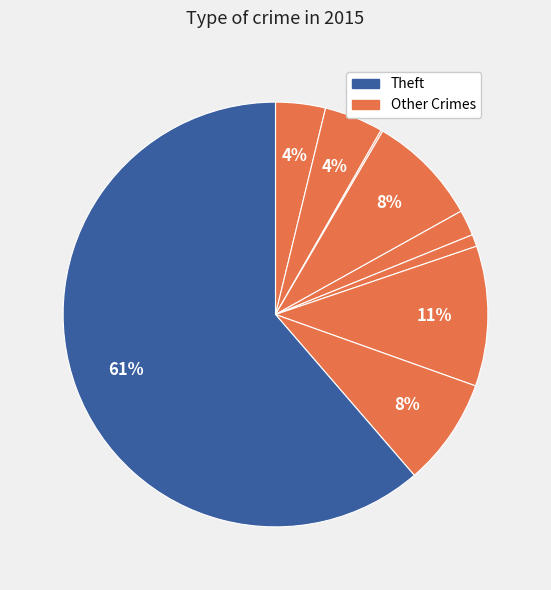

Count the number of slices in the pie.

9